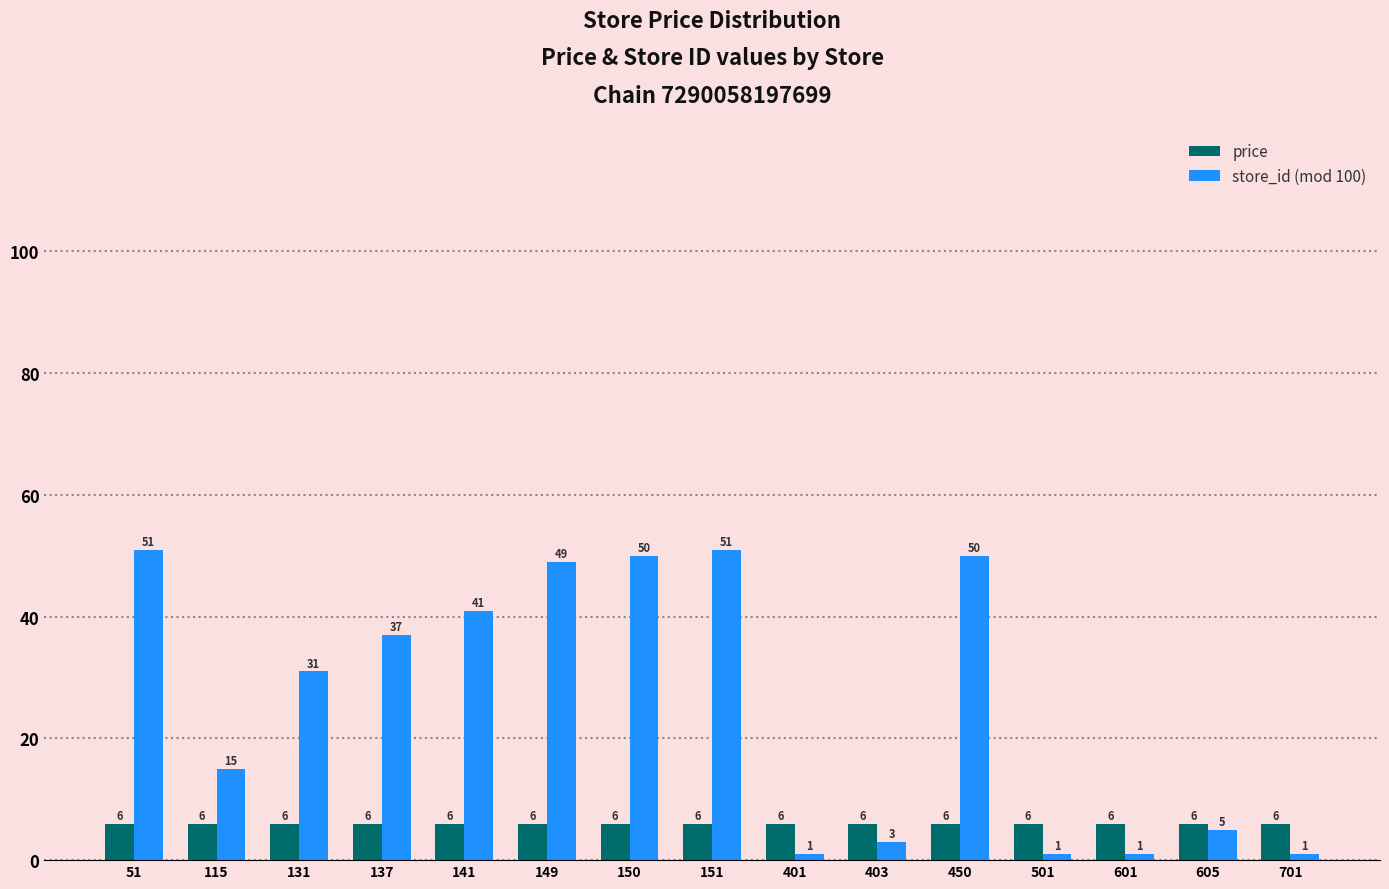

At which label is store_id (mod 100) closest to 26?

131